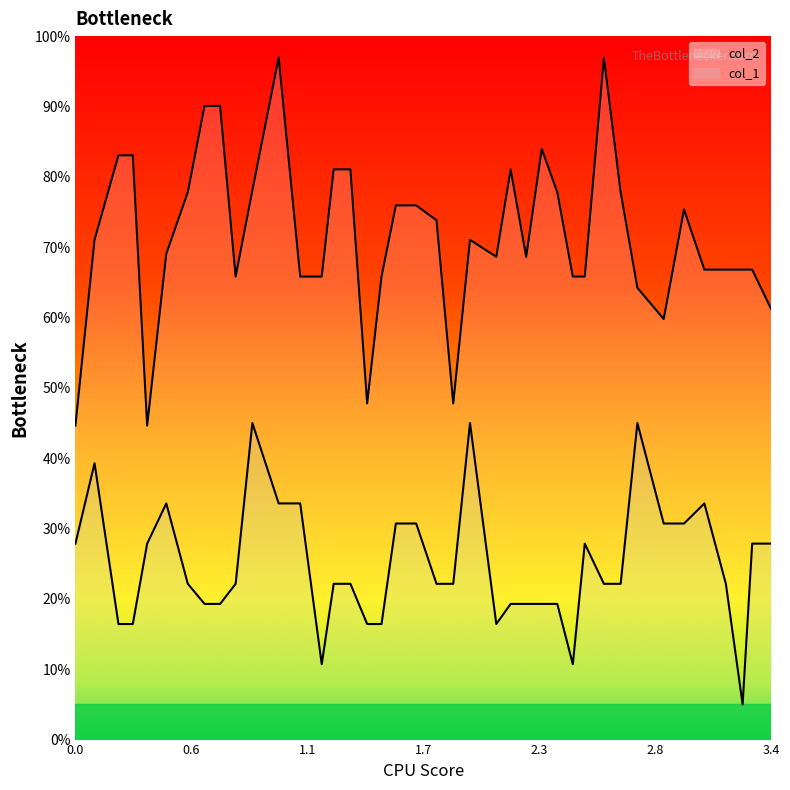

True or false: col_2 has more than 1 interior local peaks.

True